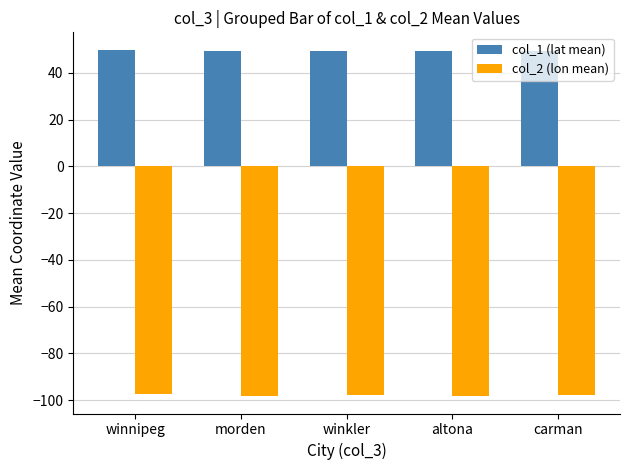

What is the difference between the highest and lowest values at morden?

147.3